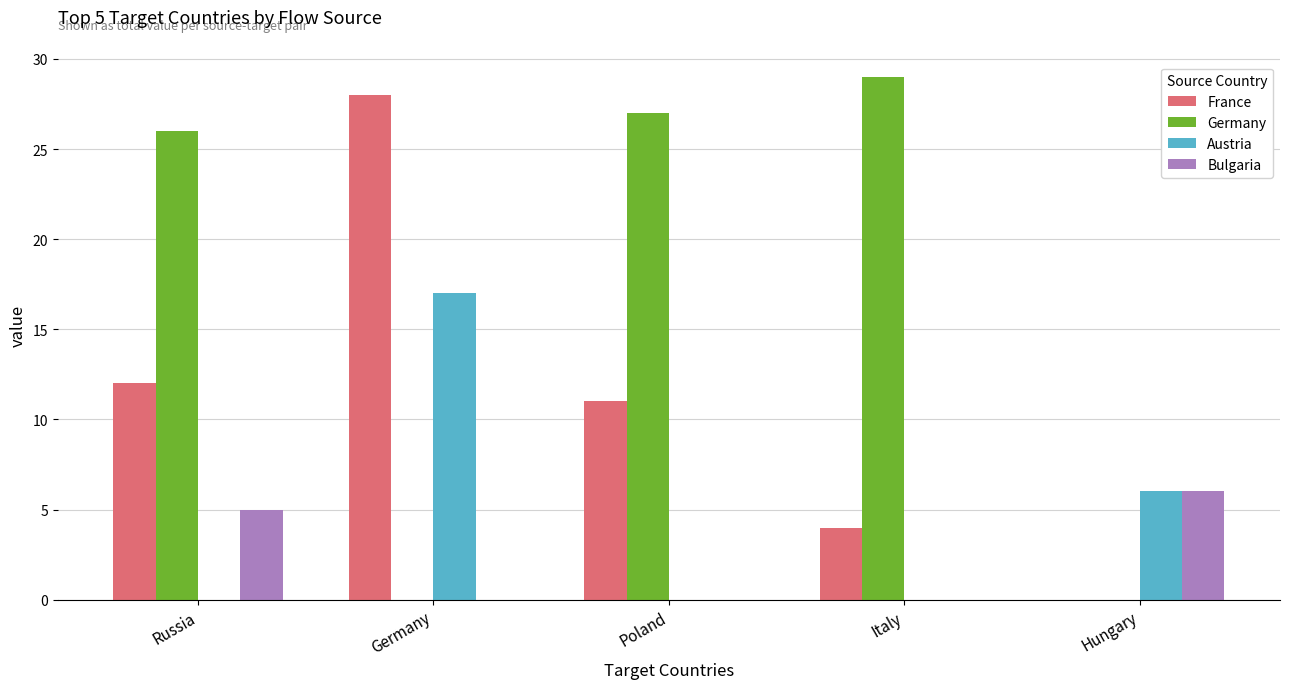

At which label does Austria reach its peak?

Germany